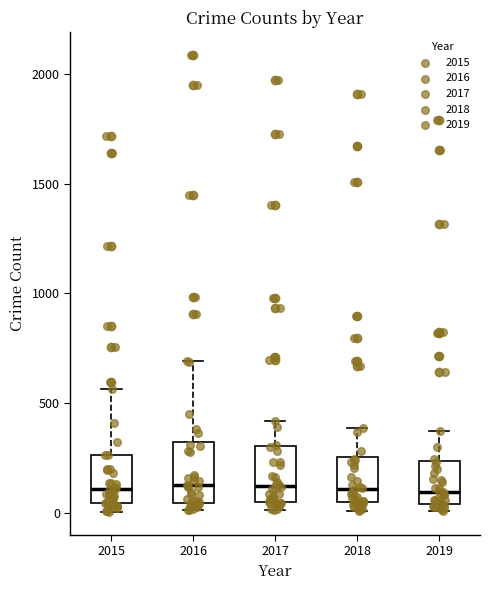

Reading left to right, read every box against the y-axis: the position of its median line, the range the box covers, and the ends of its whiskers. The values are not printed on the chart, so give them approximately, as read against the axis.

2015: median 100, box 50 to 250, whiskers 0 to 550
2016: median 150, box 50 to 300, whiskers 0 to 700
2017: median 100, box 50 to 300, whiskers 0 to 400
2018: median 100, box 50 to 250, whiskers 0 to 400
2019: median 100, box 50 to 250, whiskers 0 to 400